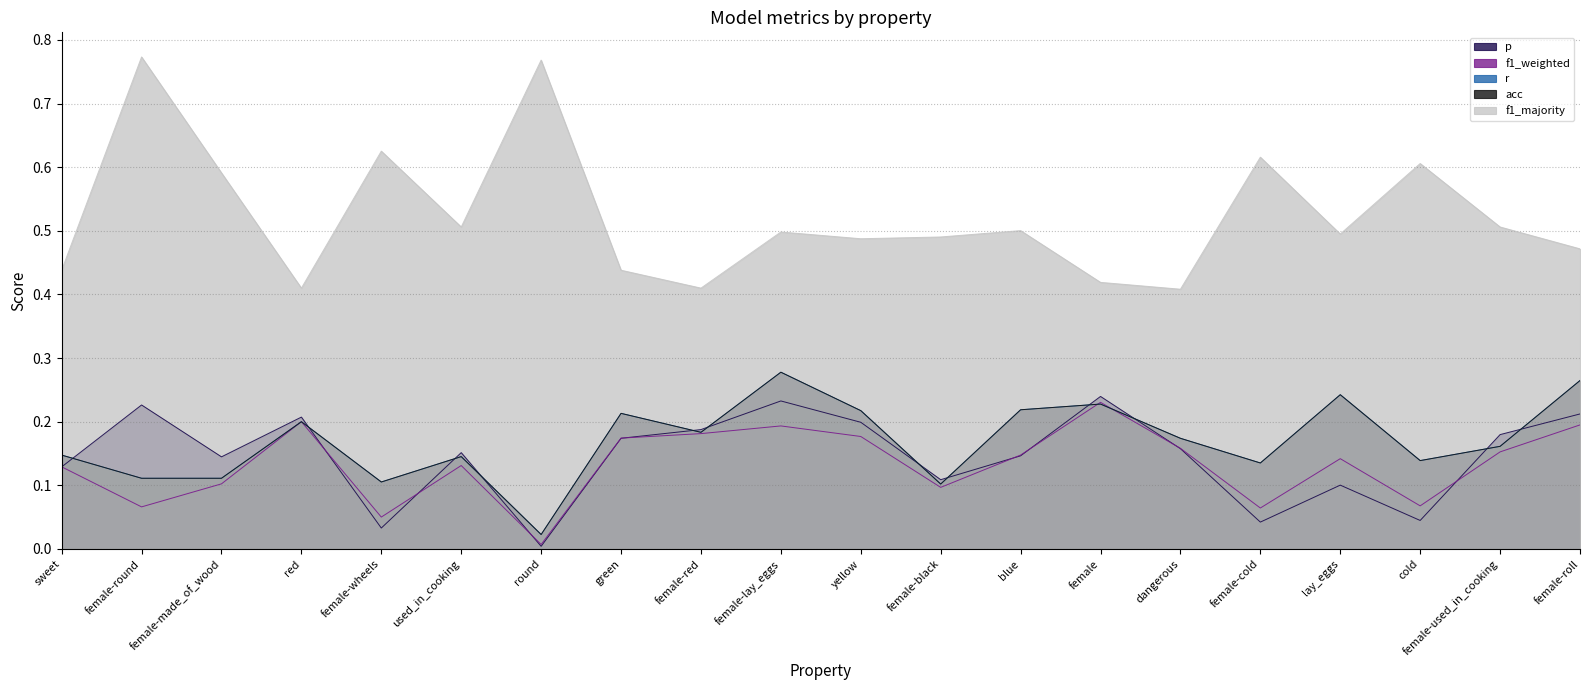

What is the value of the acc point at the 11th from the left?

0.2